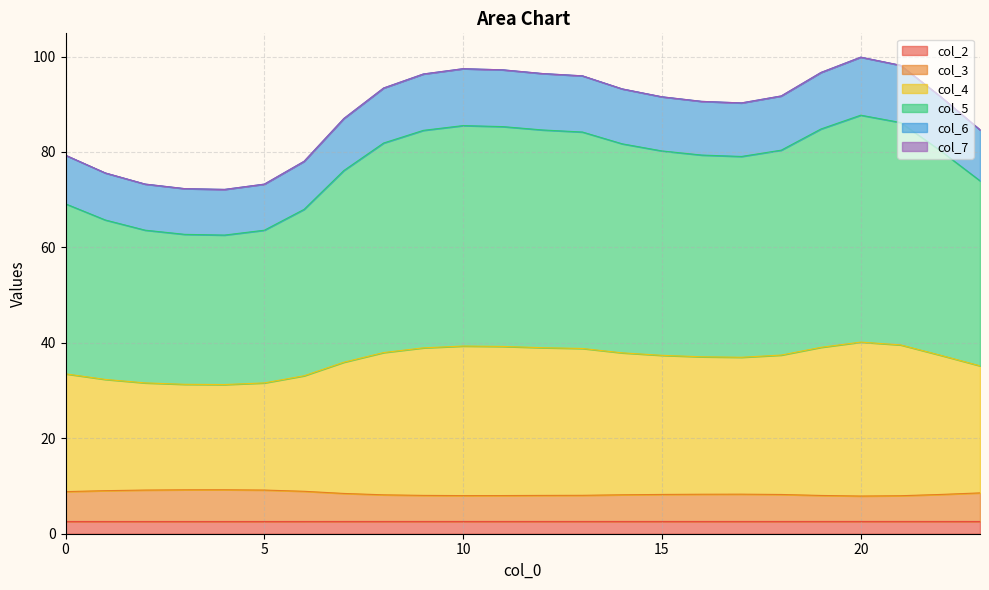

What is the lowest value of the col_2 series?

2.6